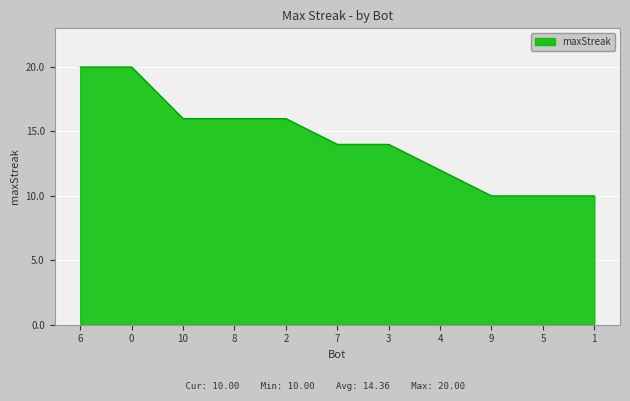

Is it true that the value at 8 is 16?

True